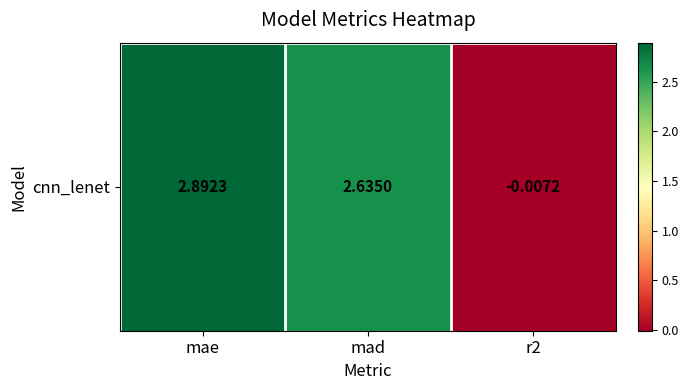

Which category has the highest value across all series?

mae